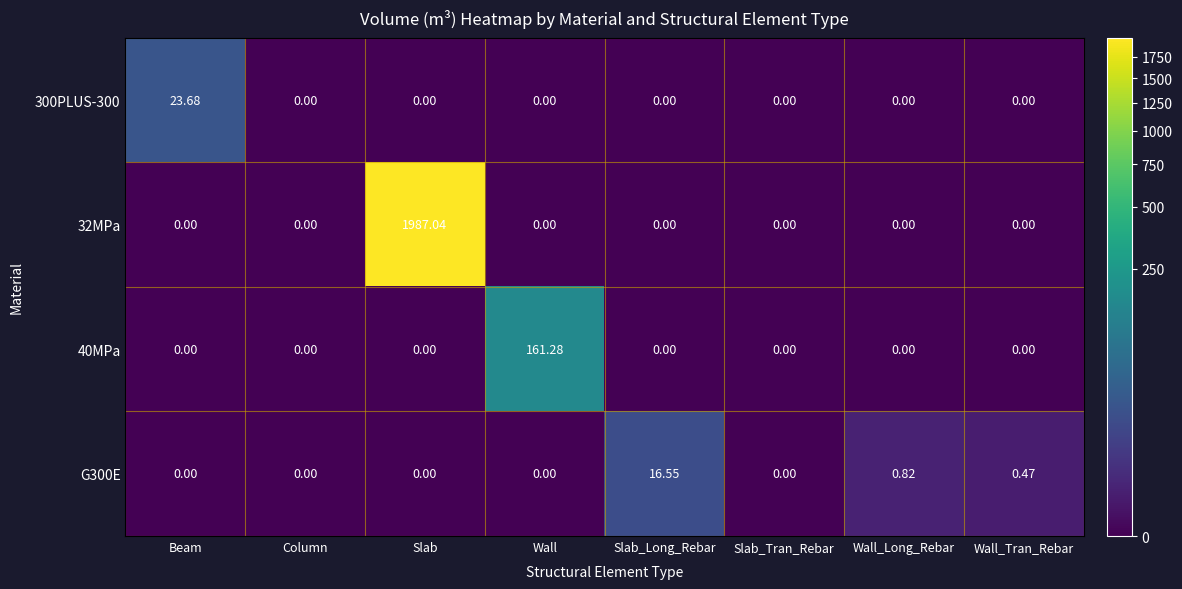

At which category is the sum across all series the highest?

Slab